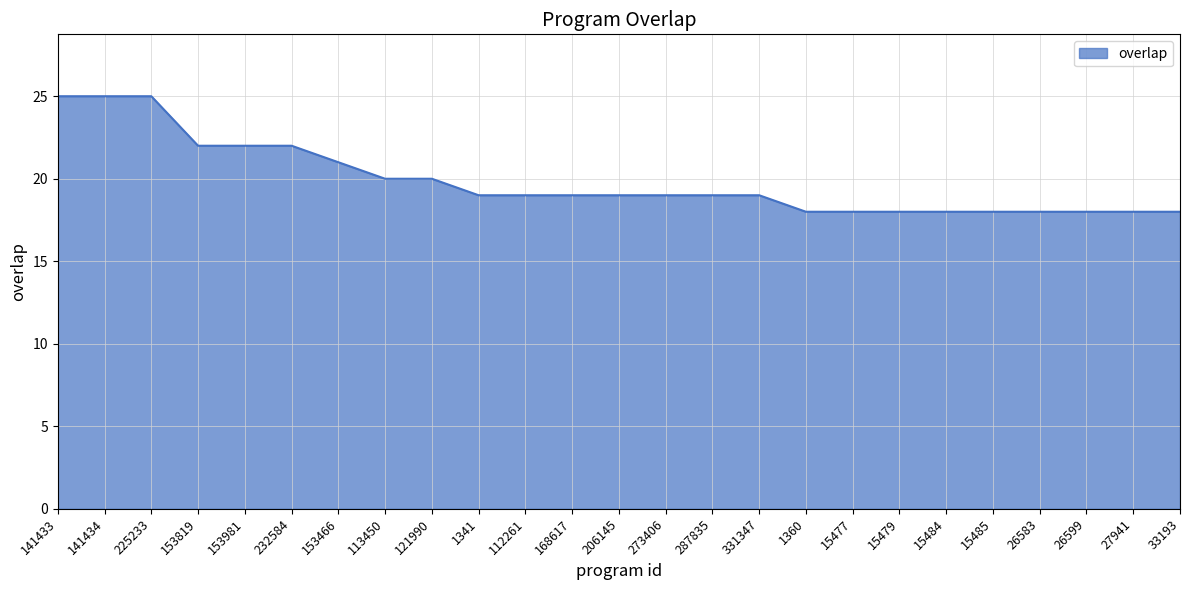

Reading left to right, transcribe all the data shown in this chart.

25	25	25	22	22	22	21	20	20	19	19	19	19	19	19	19	18	18	18	18	18	18	18	18	18